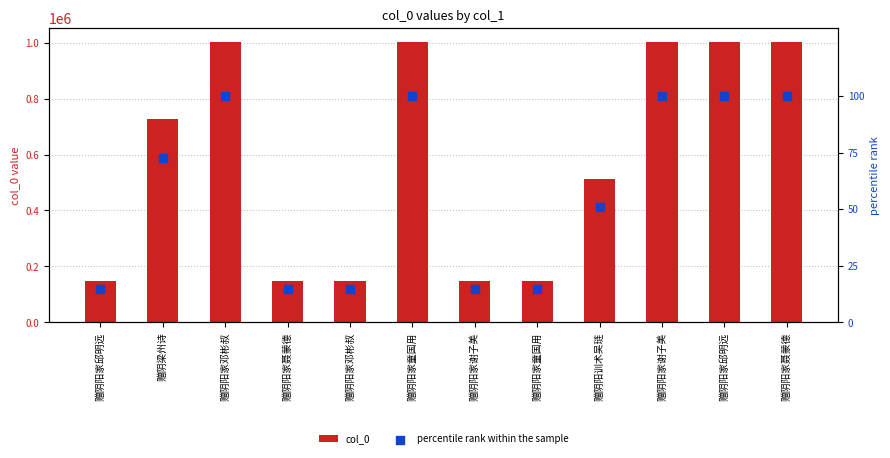

Is the value of percentile rank within the sample at 赠阴阳家邱明远 greater than the value of col_0 at 赠阴阳家谢子美?

No